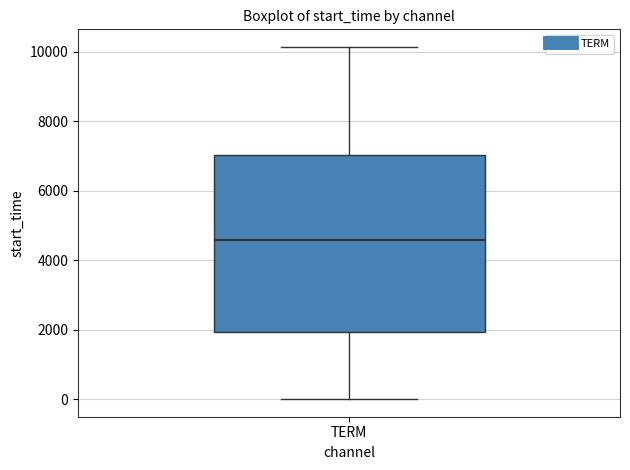

Transcribe this box plot: give where the median line is, the range the box spans, and where the two whiskers end, as read against the y-axis. The values are not printed on the chart, so give them approximately, as read against the axis.

median 4600, box 2000 to 7000, whiskers 0 to 10200